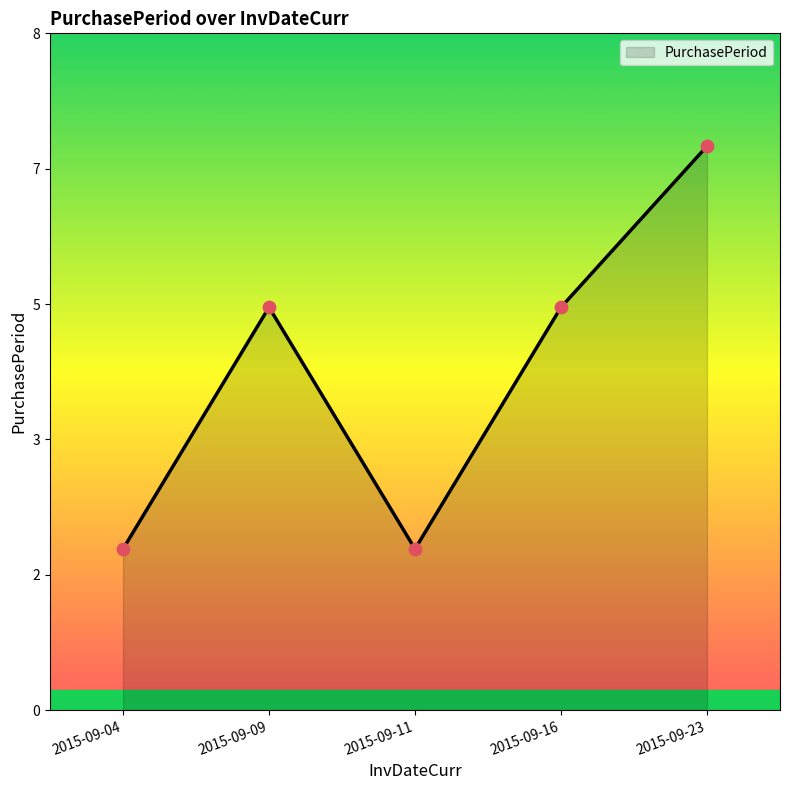

Between 2015-09-09 and 2015-09-23, which is larger?

2015-09-23